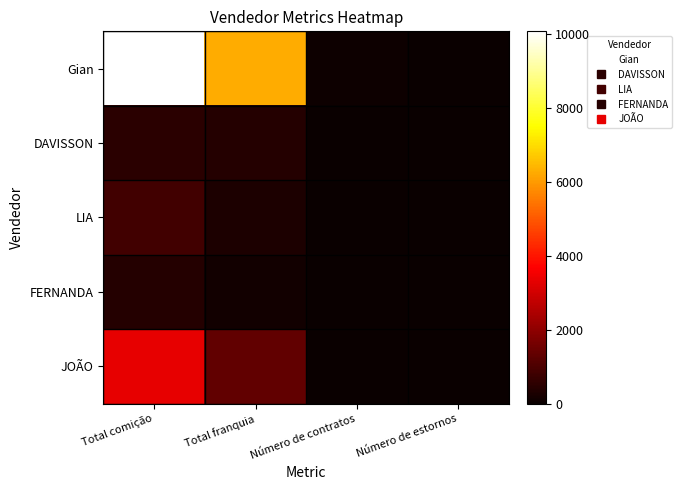

At which category is the sum across all series the highest?

Total comição